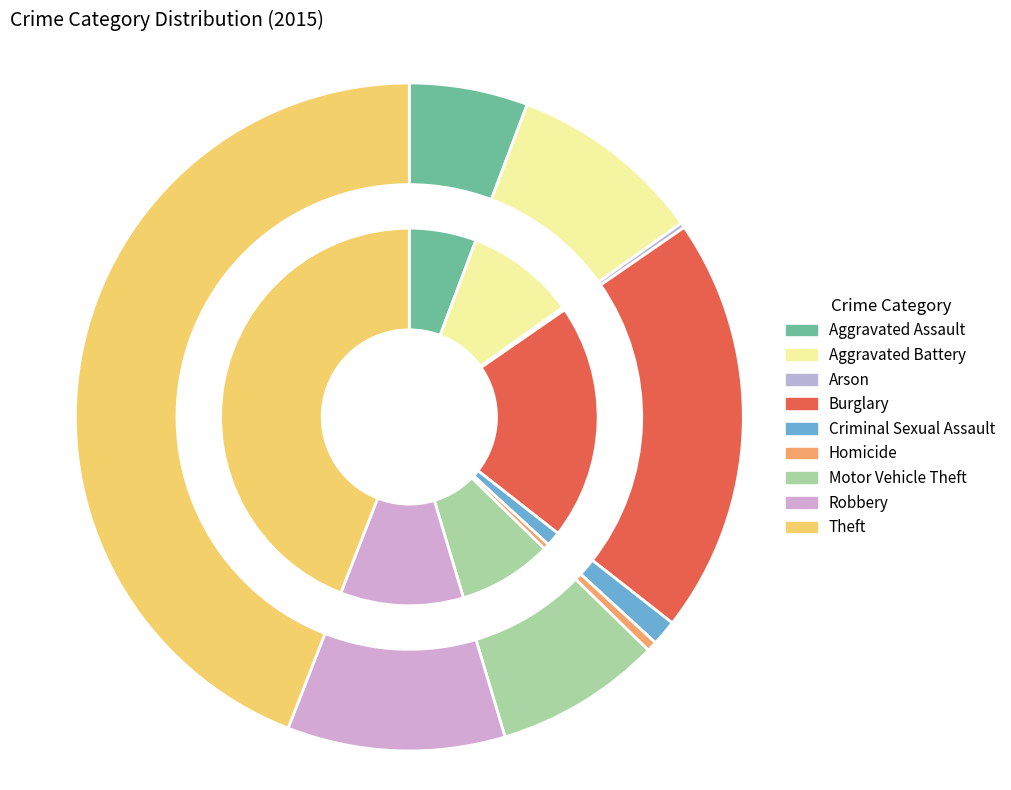

Do Arson and Aggravated Assault together represent more than half of the pie?

No